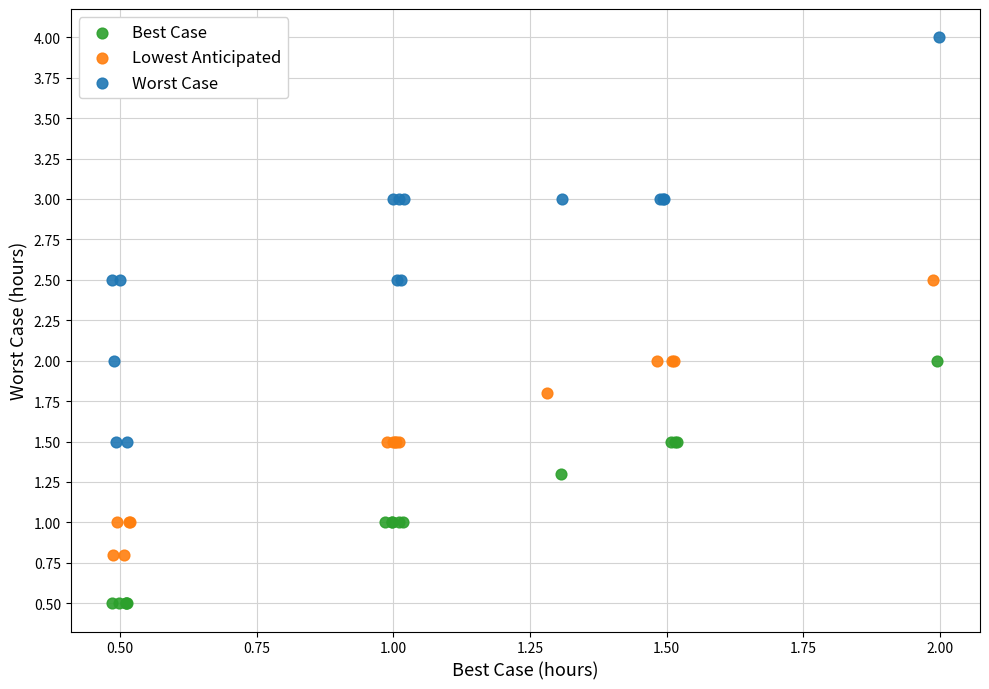

Which series has the widest spread of Y values?

Worst Case